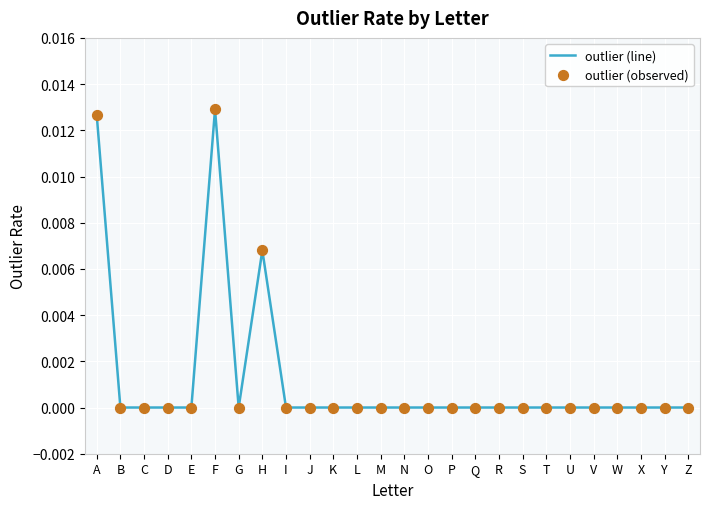

True or false: the data shows 0.0 at H.

True